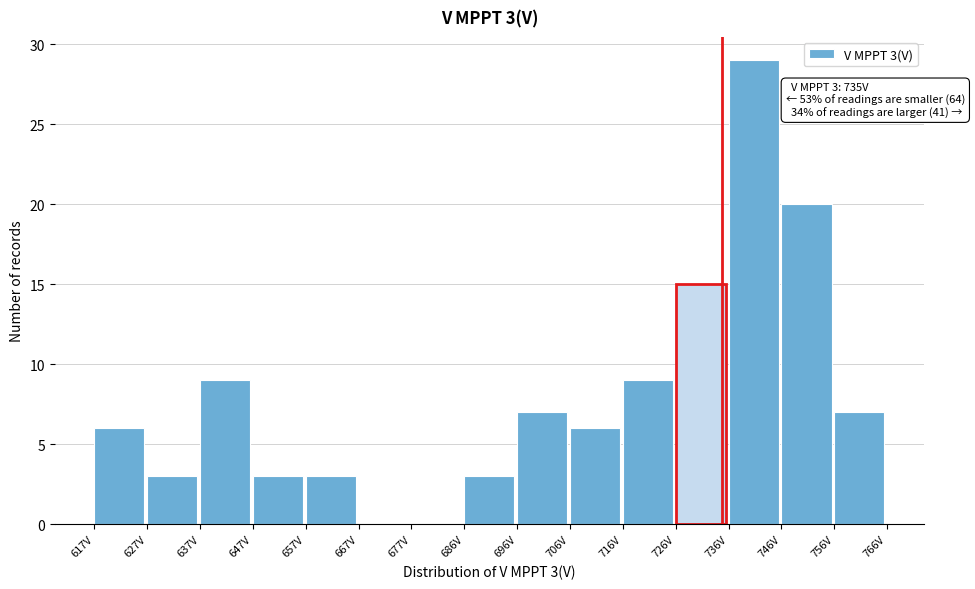

Over which range of the x-axis is the bar tallest?

736 to 746